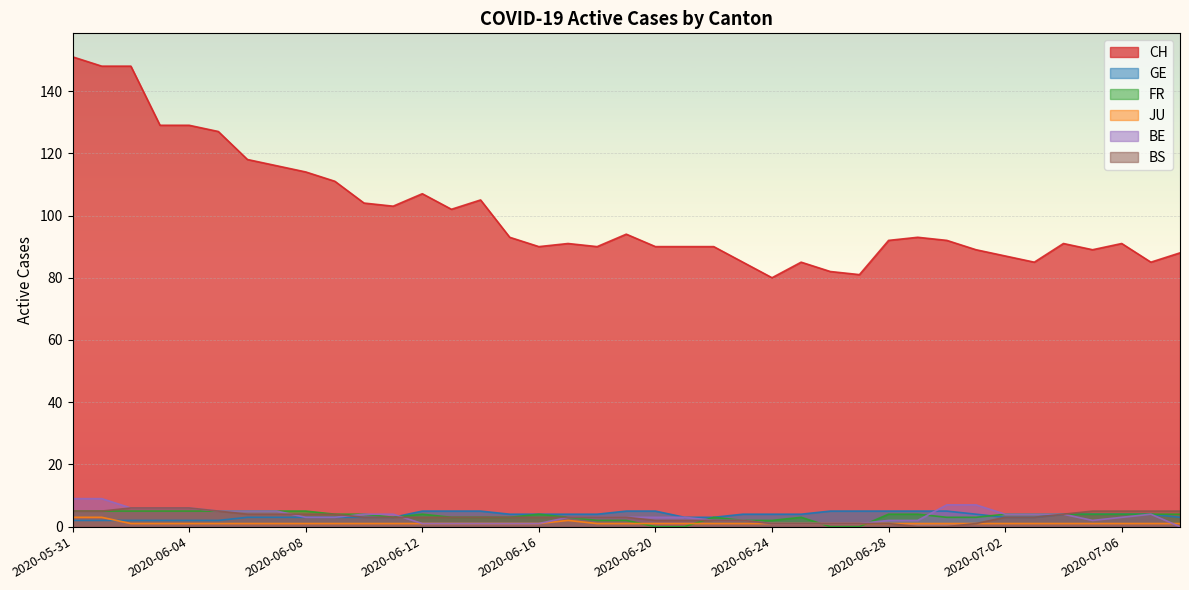

The GE series shows 4 at 2020-06-07. True or false?

False